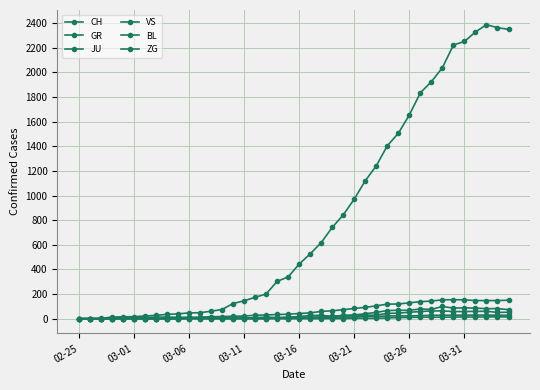

How many series are shown in this chart?

6